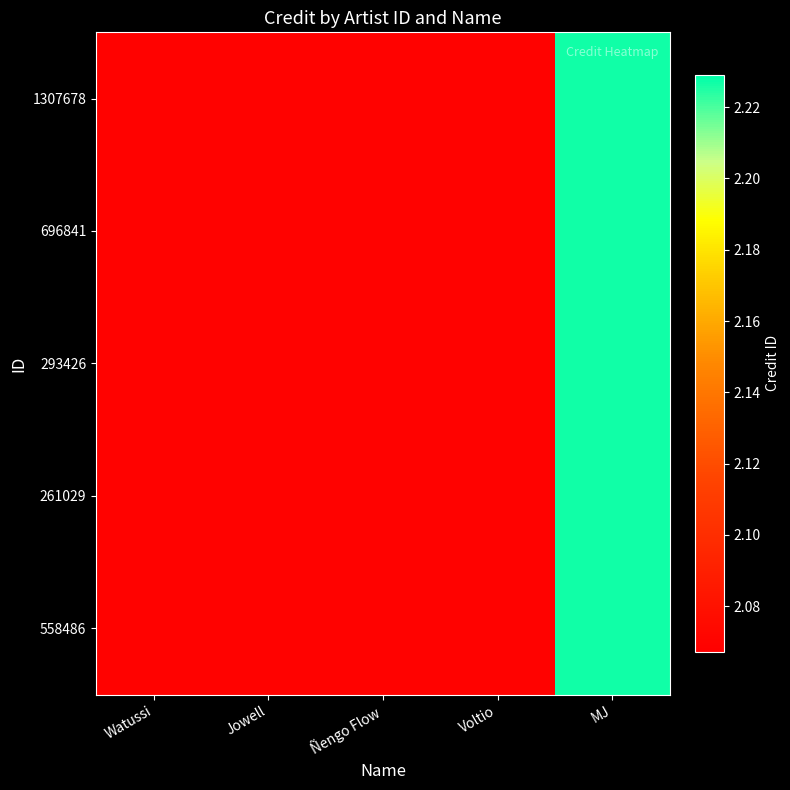

How many series are shown in this chart?

5